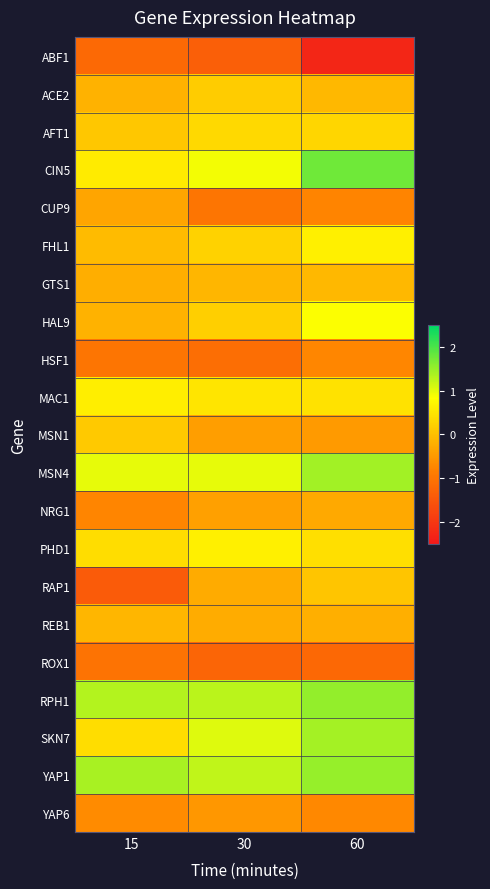

List the series in order of their peak value, lowest first.

ABF1, ROX1, HSF1, YAP6, CUP9, NRG1, REB1, GTS1, RAP1, MSN1, ACE2, AFT1, MAC1, FHL1, PHD1, HAL9, SKN7, MSN4, YAP1, RPH1, CIN5